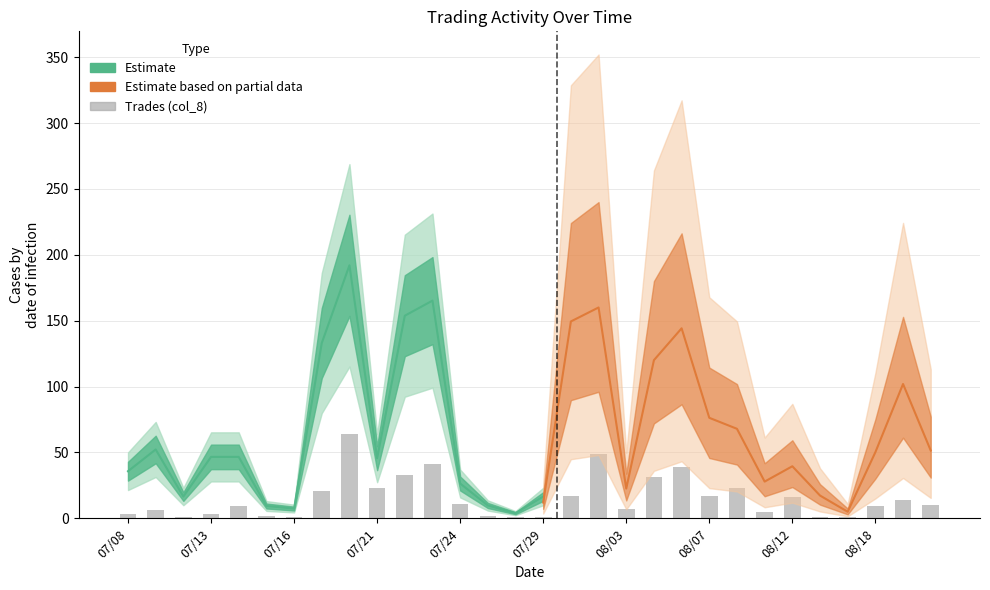

What is the change in value from 23 to 28?

+9